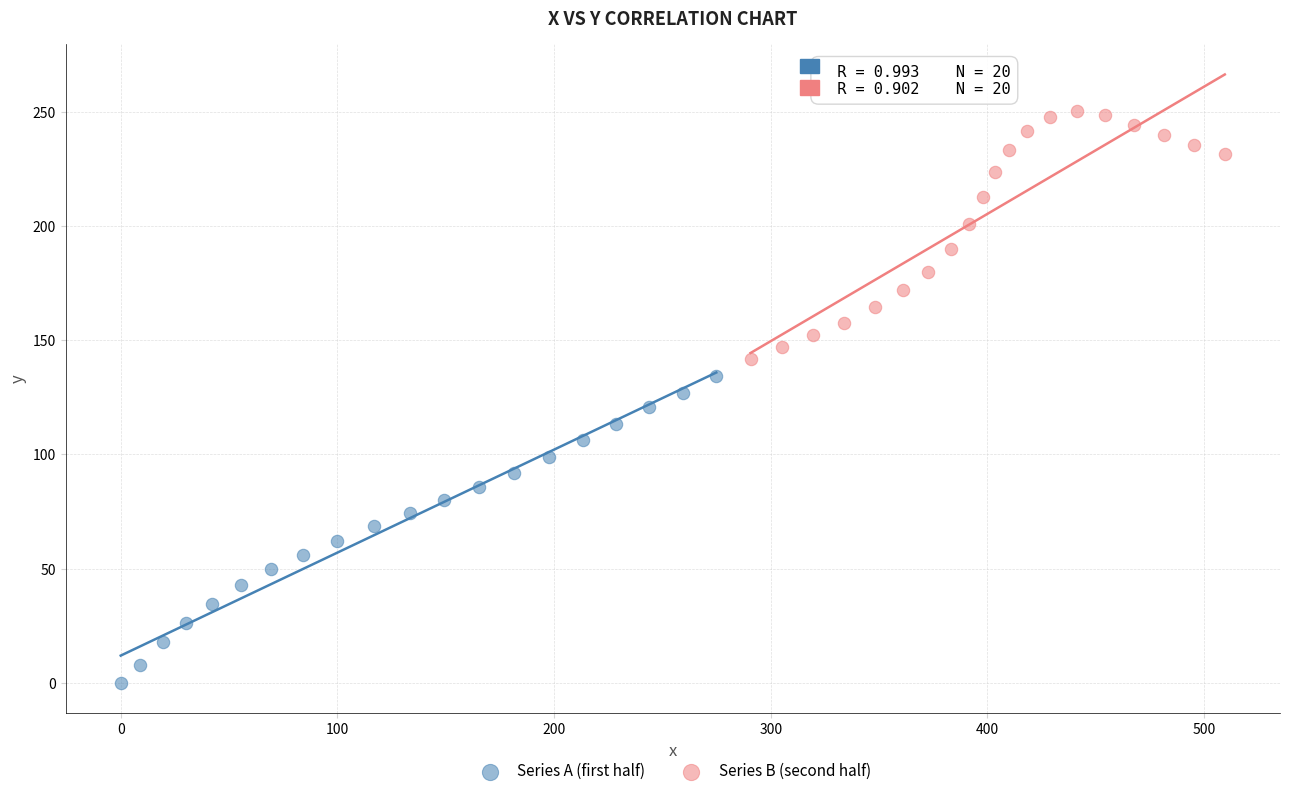

Which series contains the lowest Y value?

Series A (first half)